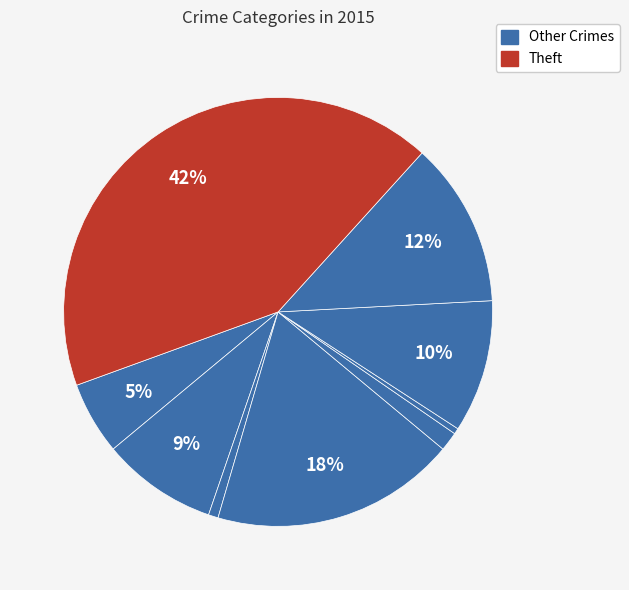

Which slice is the largest?

Theft